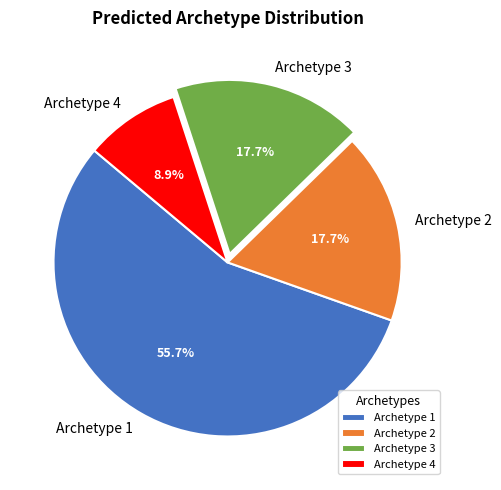

Which has a higher value, Archetype 1 or Archetype 4?

Archetype 1